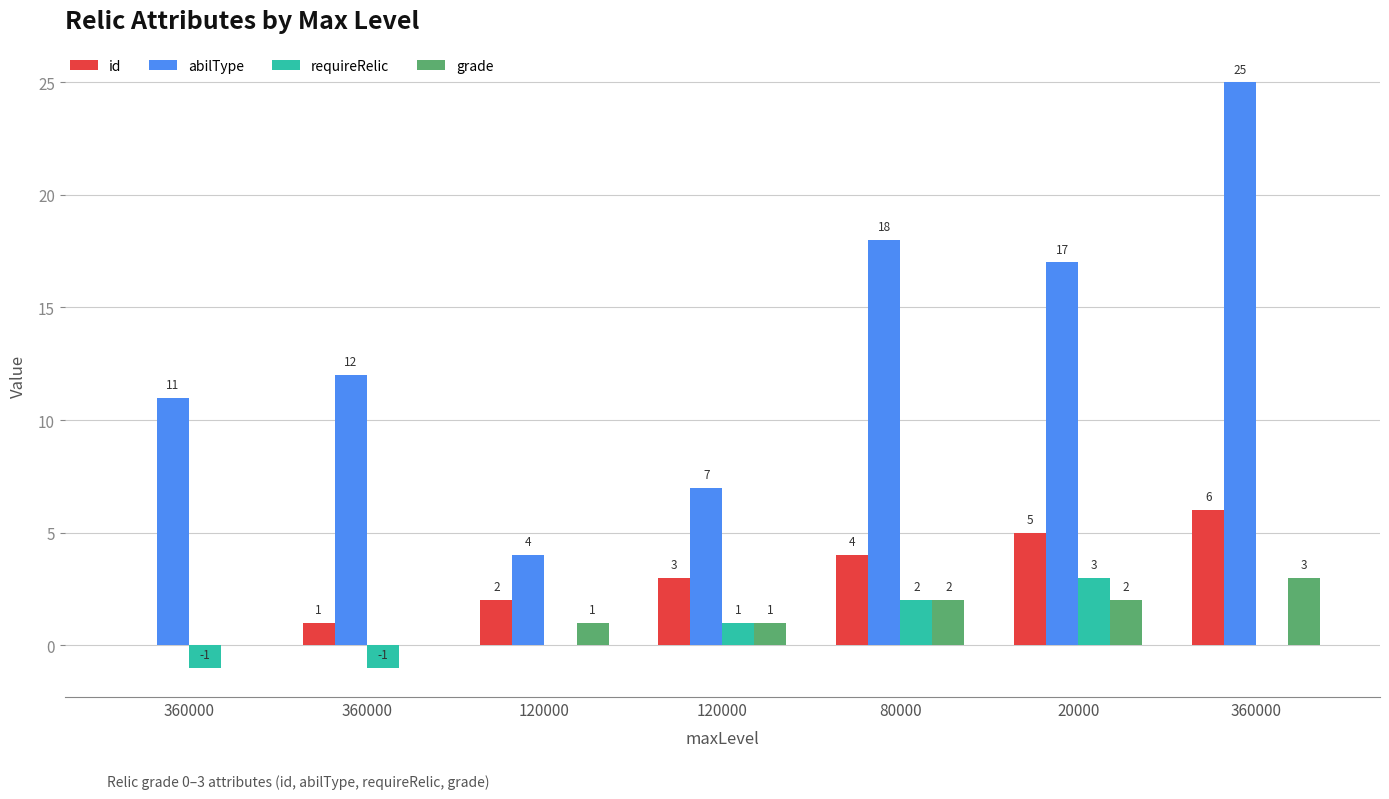

How many series are shown in this chart?

4